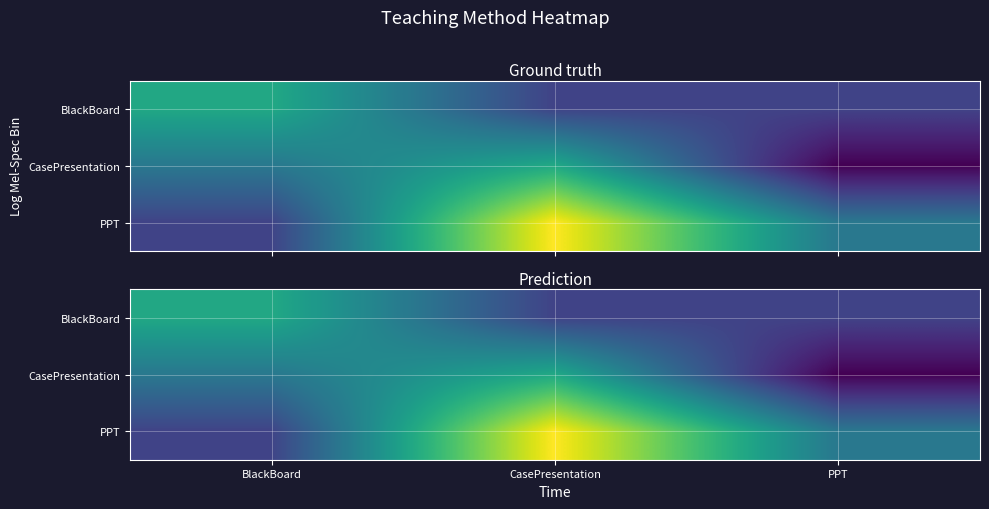

What is the total value across all series at PPT?

6